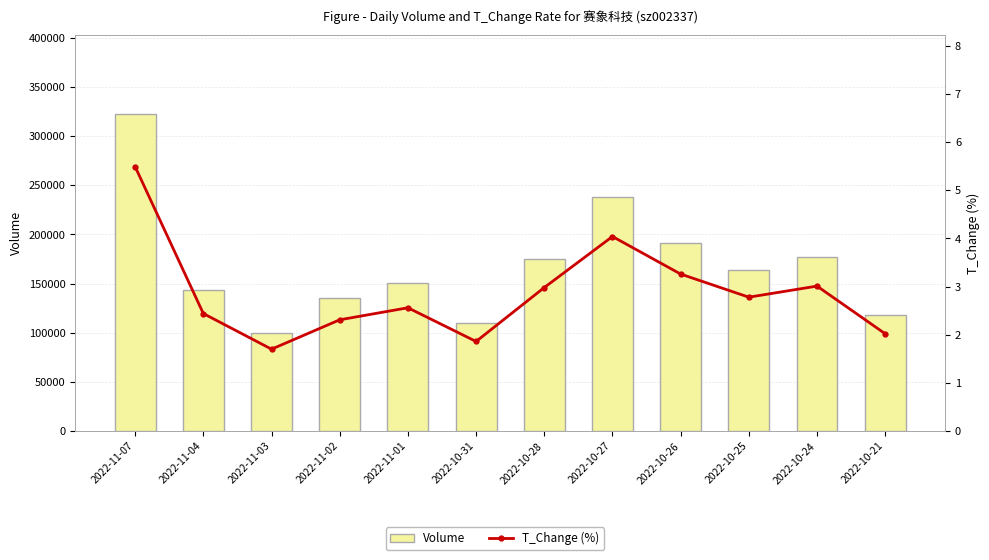

What is the label of the 3rd bar from the left?

2022-11-03